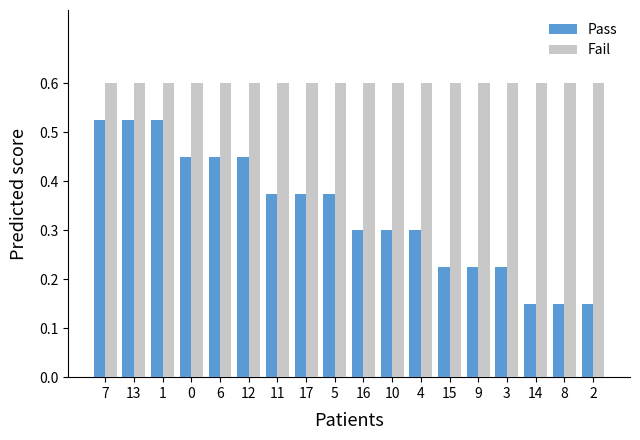

Is the value of Pass at 8 greater than the value of Fail at 0?

No